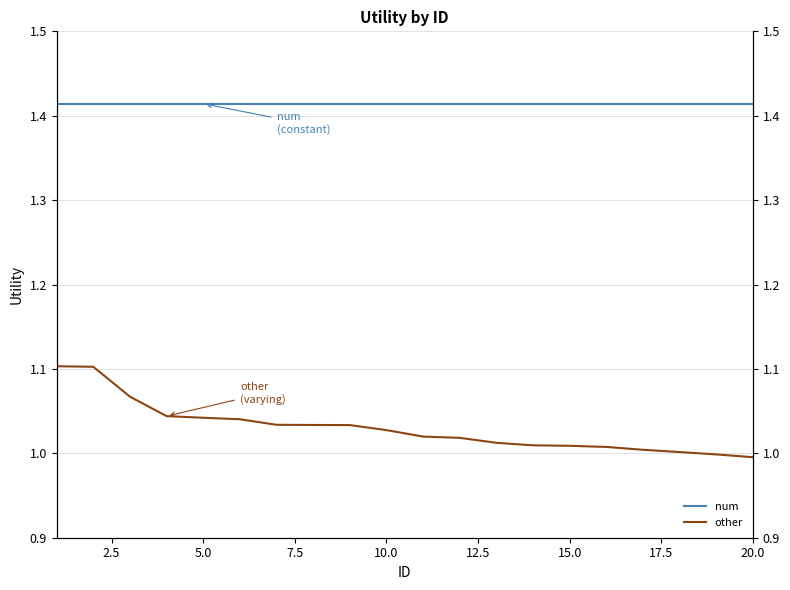

What is the minimum value for other?

1.0